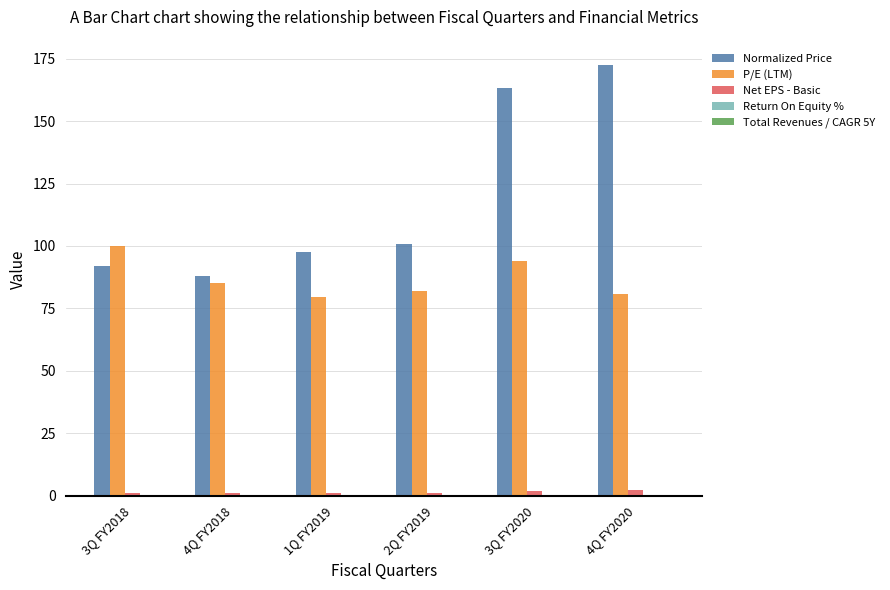

Is the value of P/E (LTM) at 3Q FY2018 greater than the value of Net EPS - Basic at 3Q FY2018?

Yes